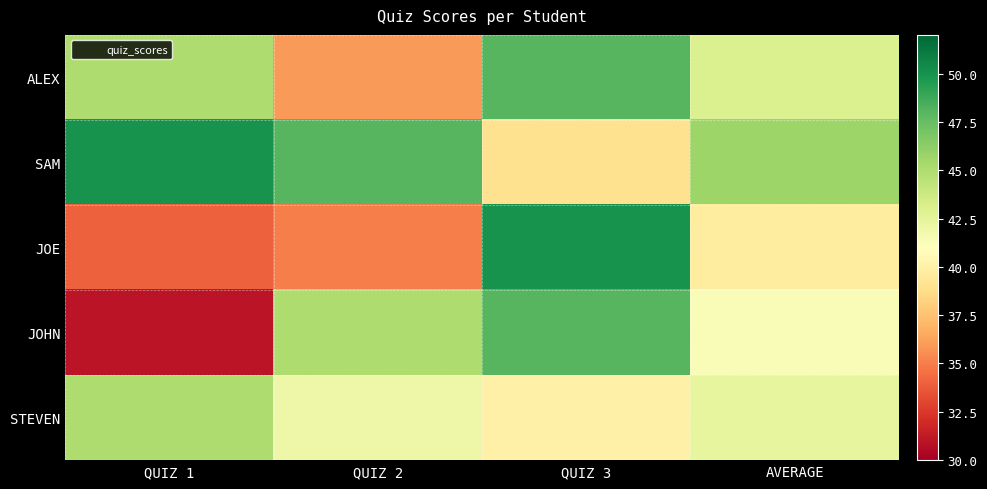

List the series in order of their peak value, highest first.

SAM, JOE, ALEX, JOHN, STEVEN